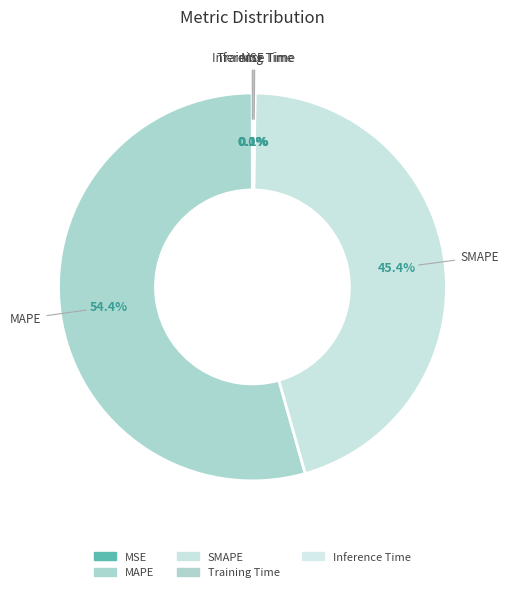

The Inference Time slice represents 0% of the pie. True or false?

True